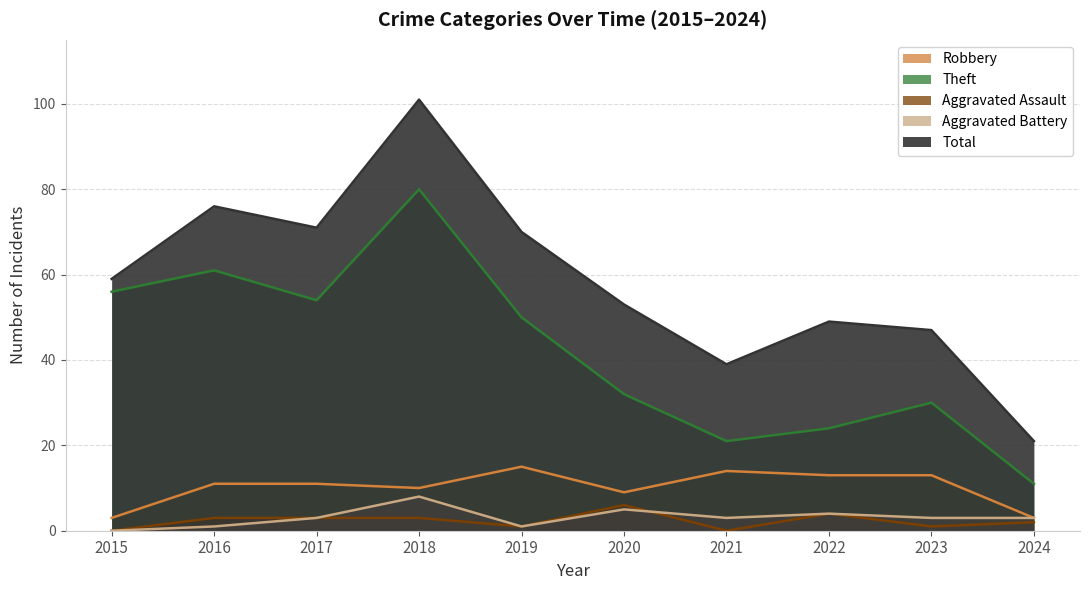

What are all the series names shown in the legend?

Robbery, Theft, Aggravated Assault, Aggravated Battery, Total